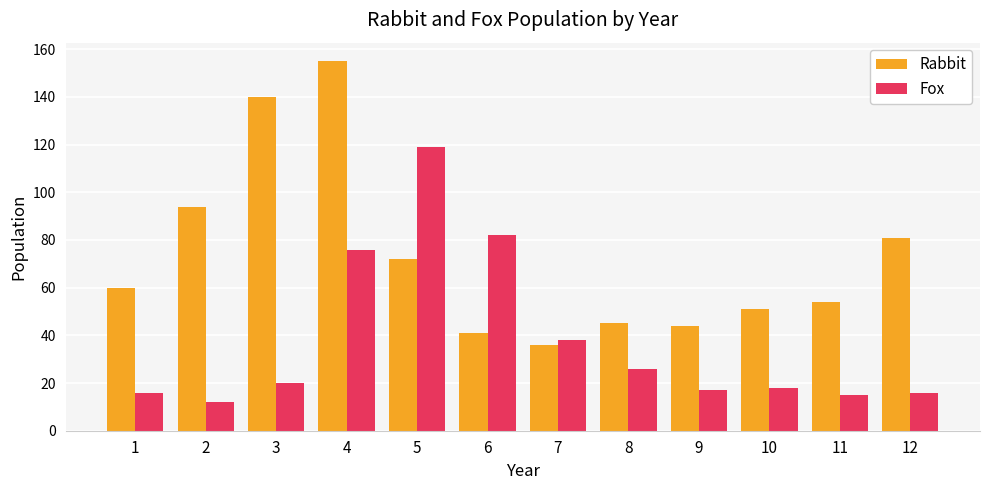

What is the spread (max minus min) of values at 9?

27